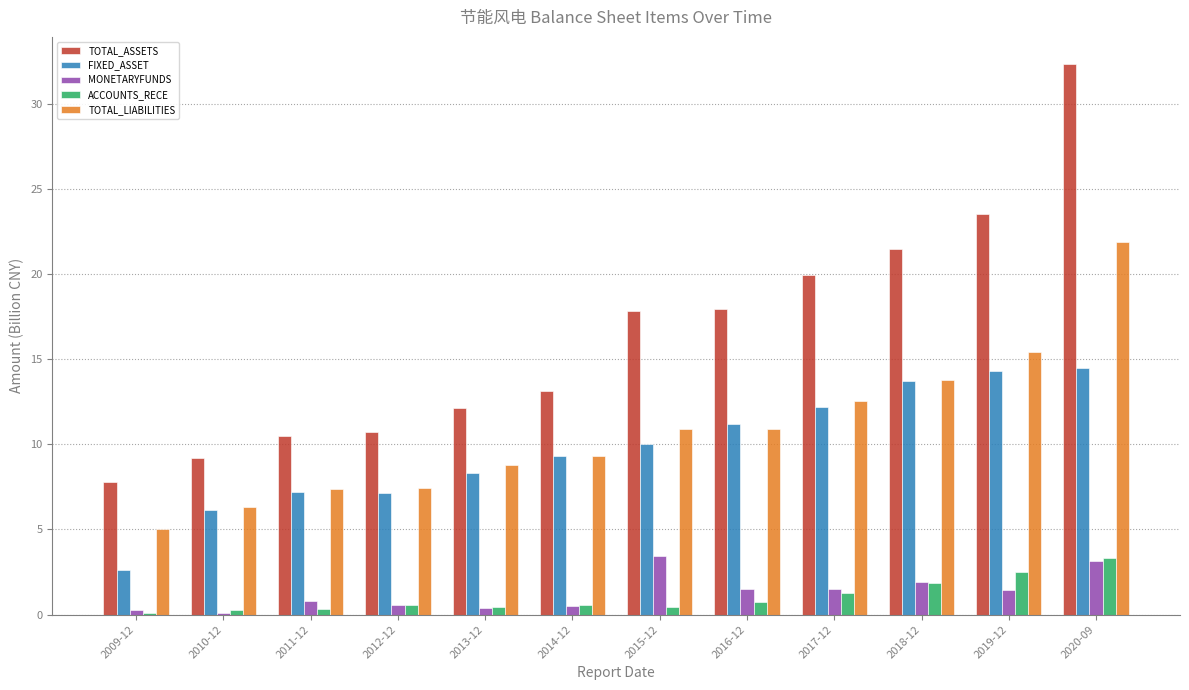

Which category has the highest value in the TOTAL_ASSETS series?

2020-09